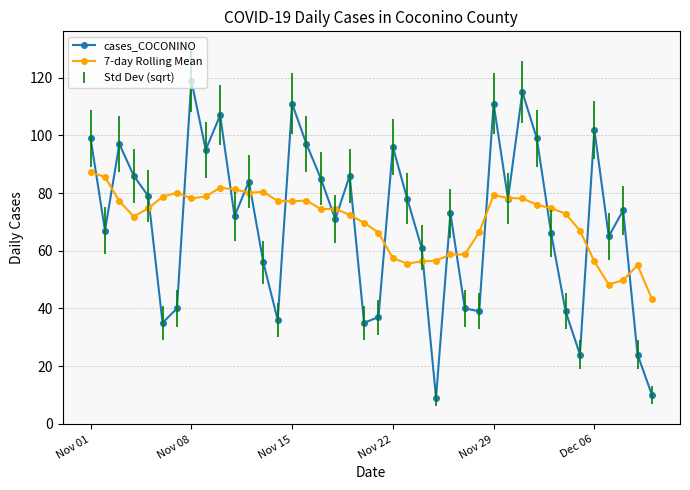

Rank the series by their maximum value, from lowest to highest.

7-day Rolling Mean, cases_COCONINO